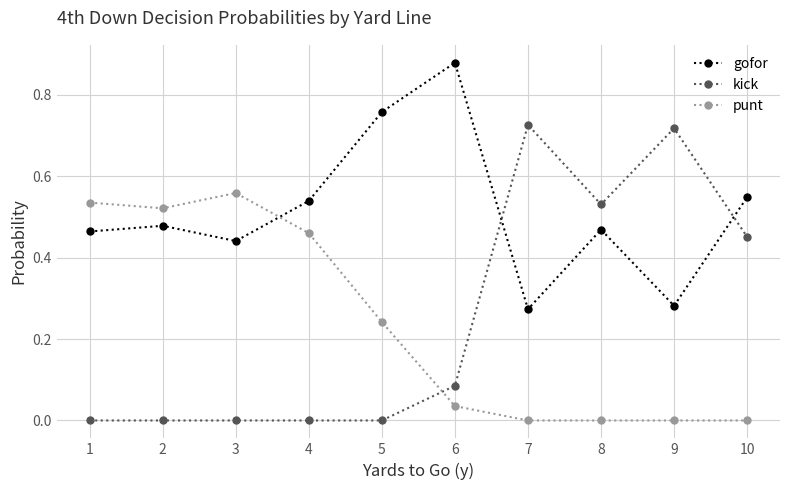

Where is the first local maximum for punt?

3